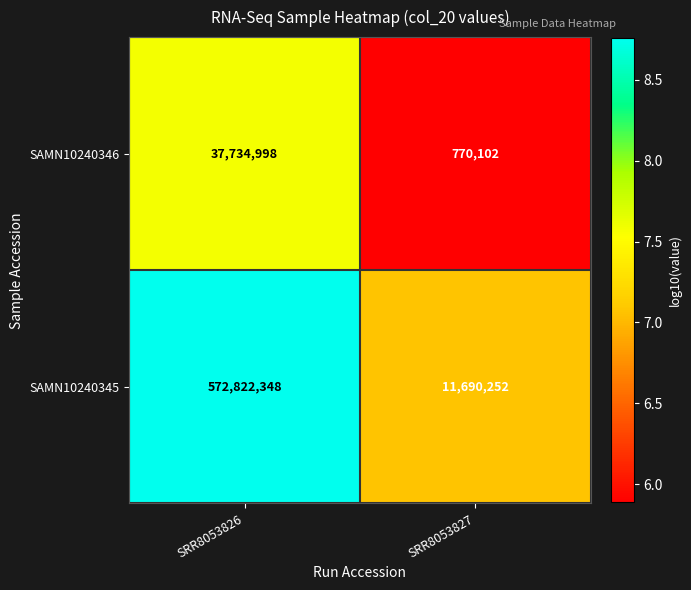

Which category has the highest value in the SAMN10240345 series?

SRR8053826